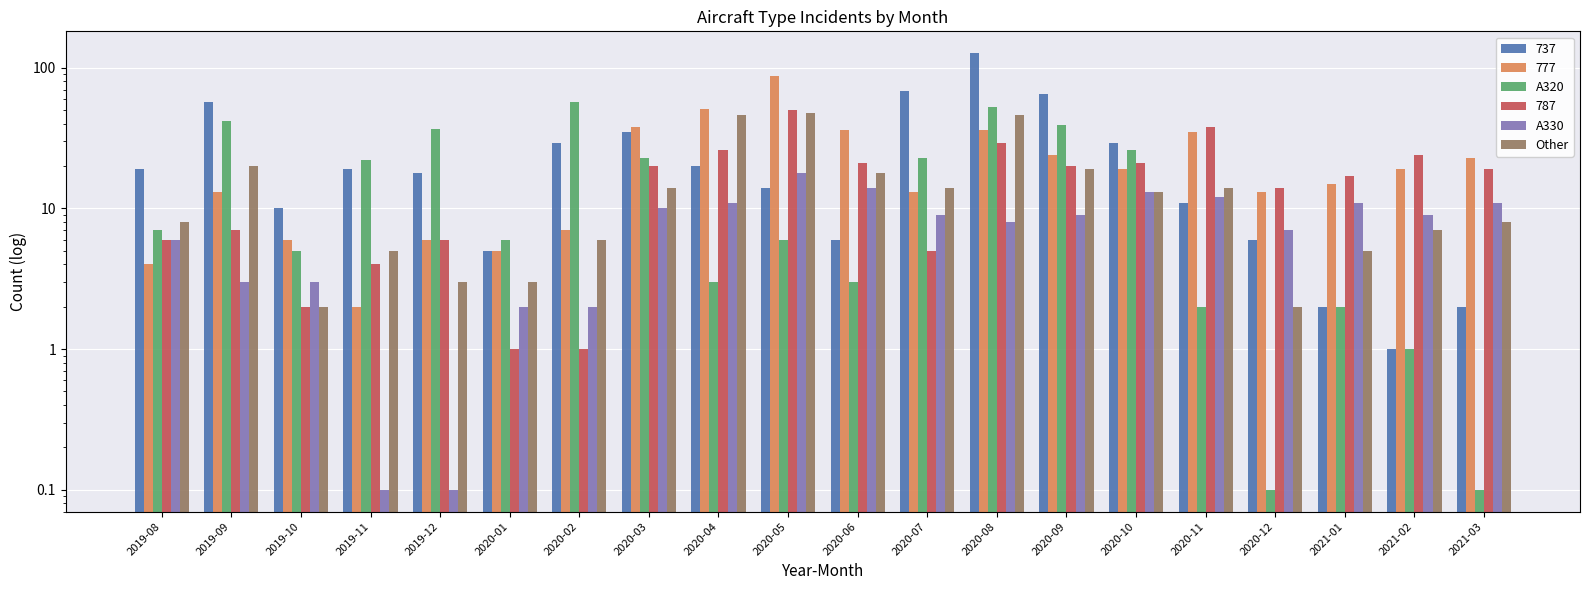

What is the minimum value shown in the chart?

0.1